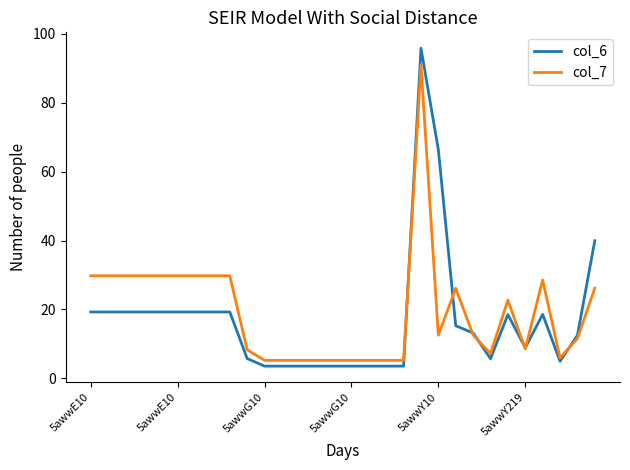

Which series has the largest range (max minus min)?

col_6